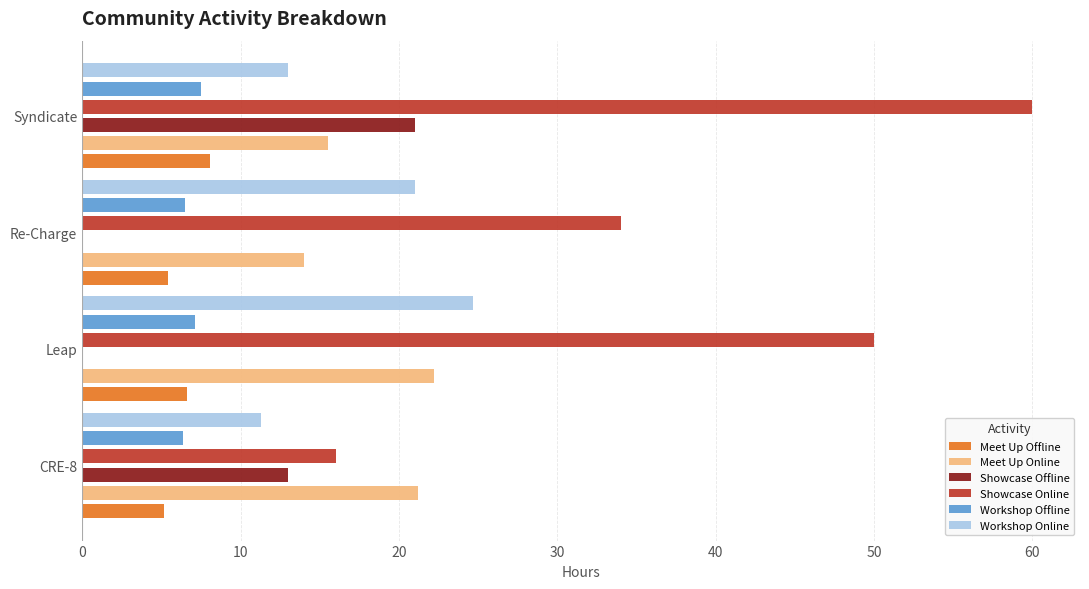

What are all the series names shown in the legend?

Meet Up Offline, Meet Up Online, Showcase Offline, Showcase Online, Workshop Offline, Workshop Online